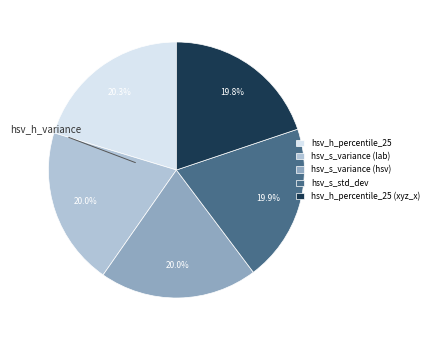

Does hsv_h_percentile_25 represent more than half of the total?

No